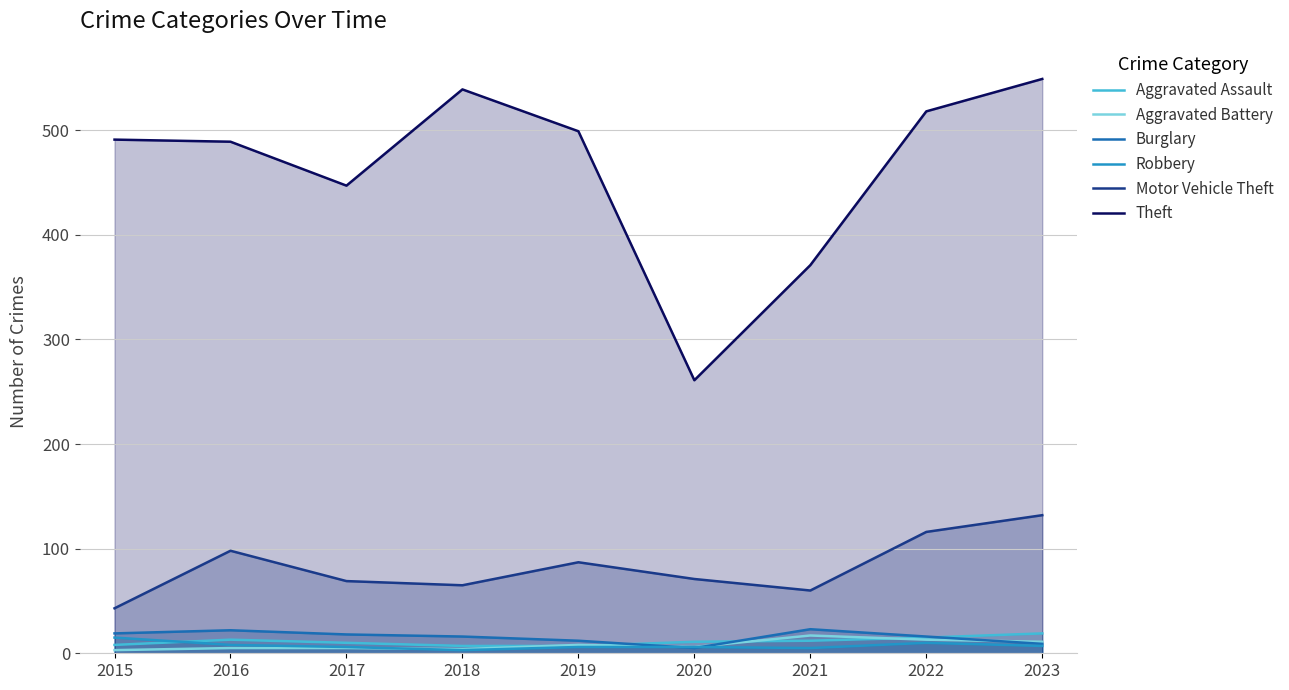

How many interior local valleys does the Robbery series have?

2